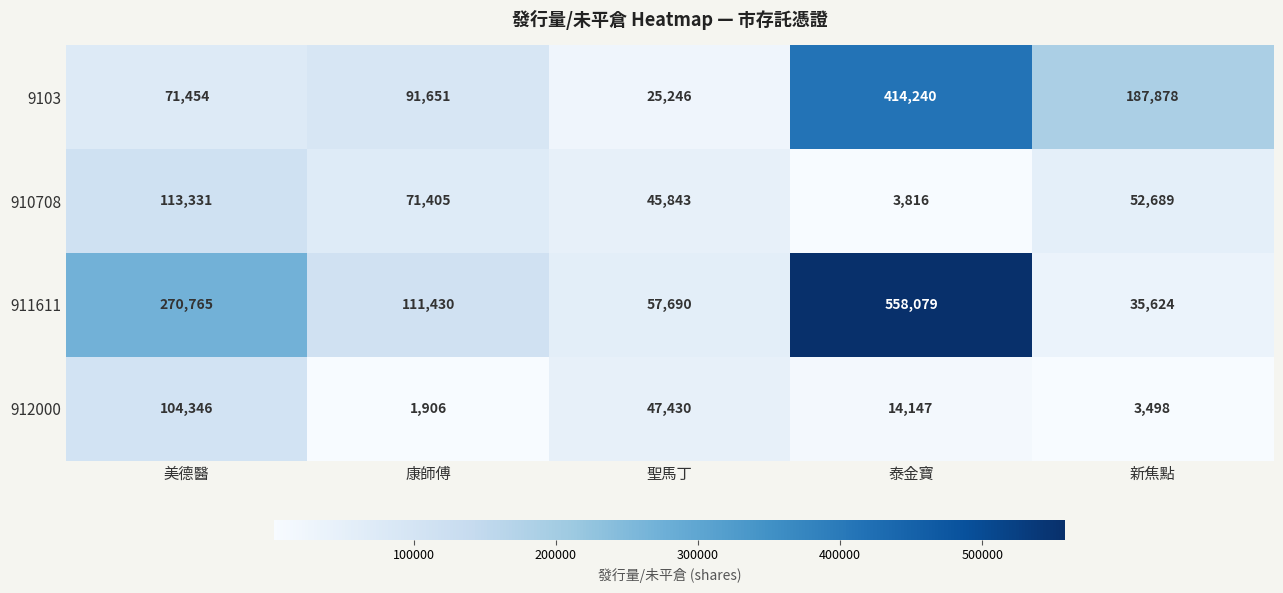

What is the sum of all 9103 values?

790469